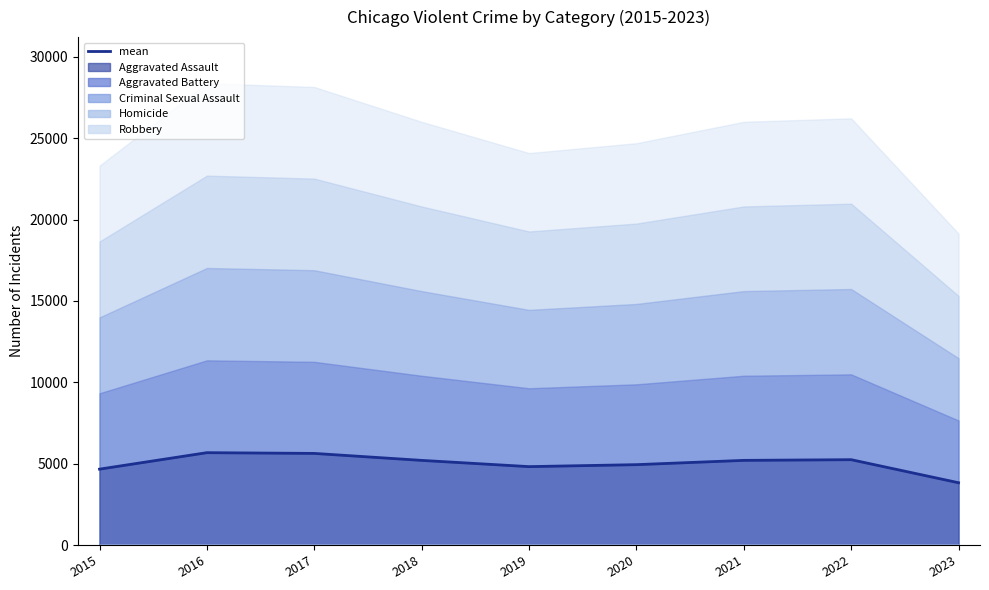

At which label does the data first exceed 5201?

2016